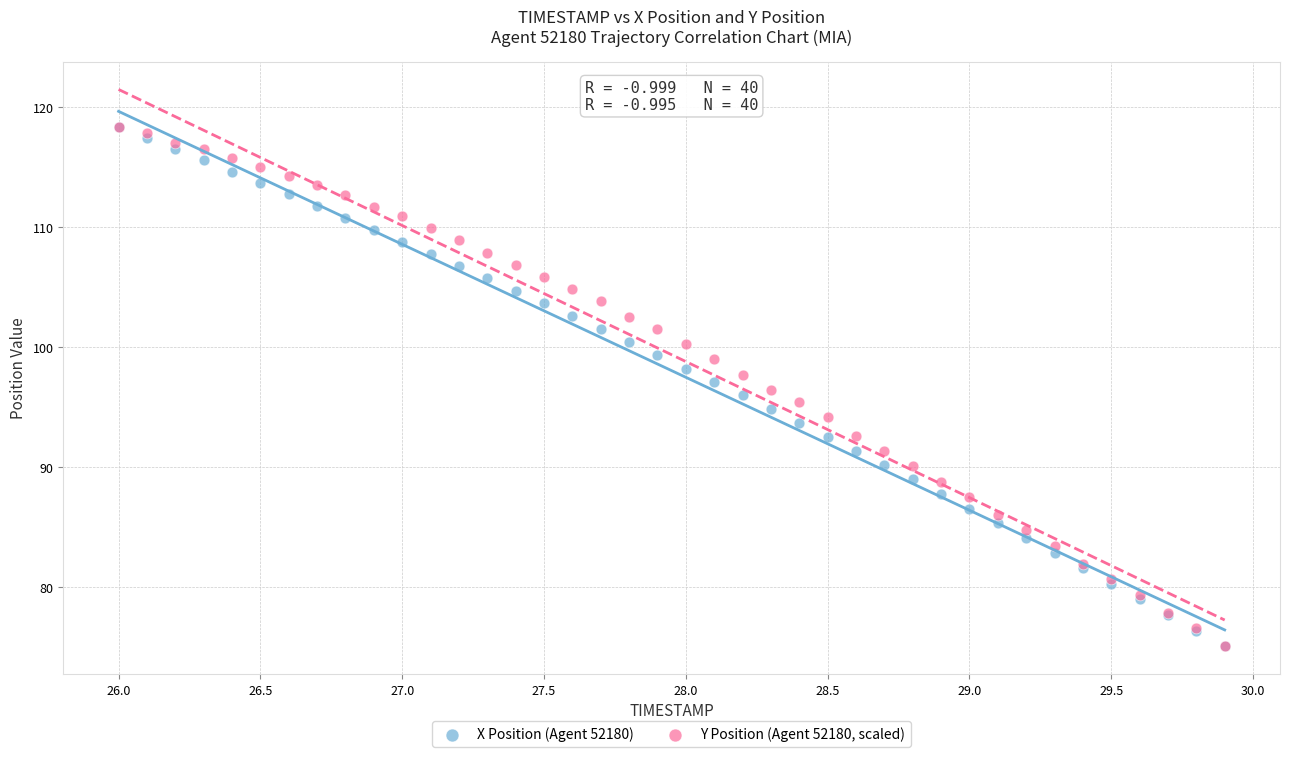

What are all the series names shown in the legend?

X Position (Agent 52180), Y Position (Agent 52180, scaled)